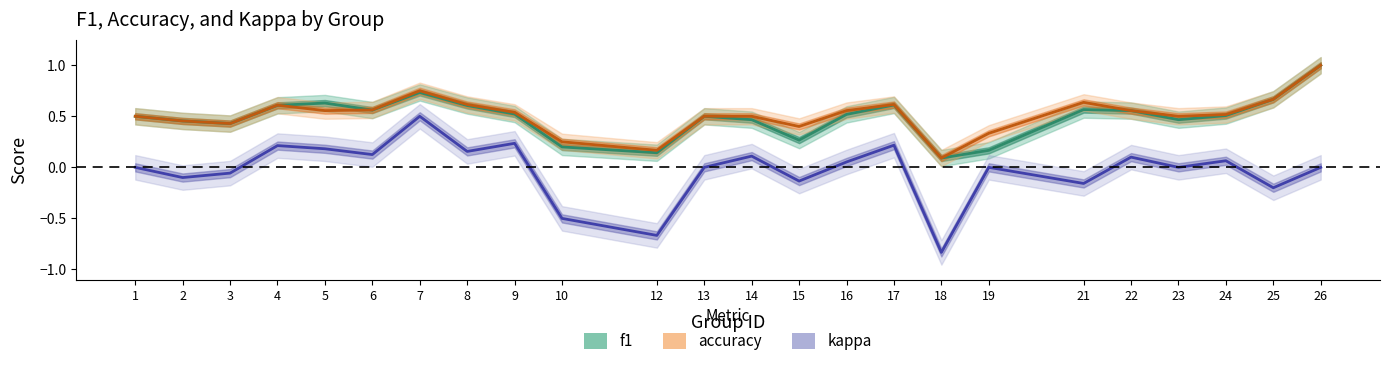

True or false: f1 and kappa intersect in this chart.

False